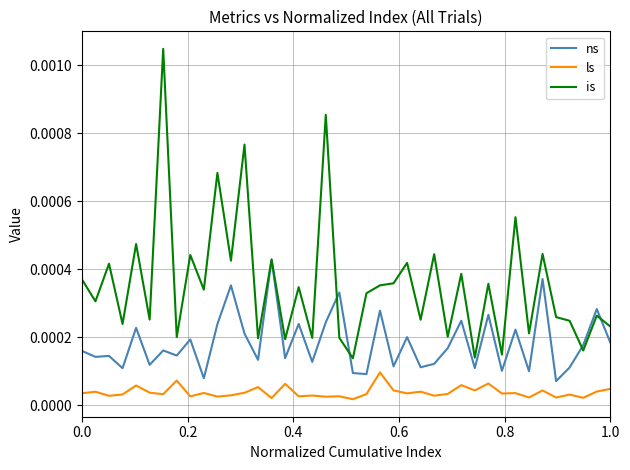

Count the number of data series in this chart.

3